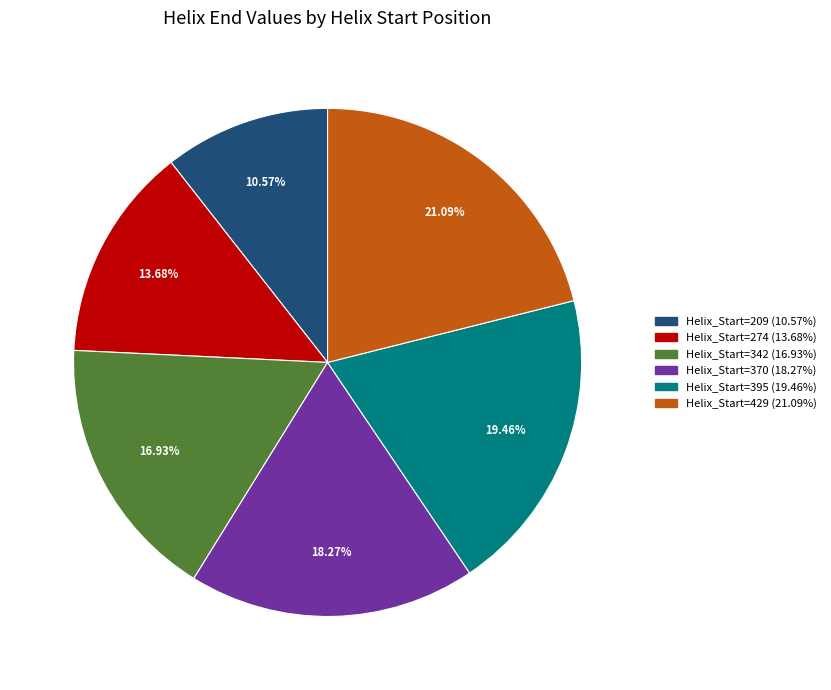

Rank the categories by value from lowest to highest.

Helix_Start=209 (10.57%), Helix_Start=274 (13.68%), Helix_Start=342 (16.93%), Helix_Start=370 (18.27%), Helix_Start=395 (19.46%), Helix_Start=429 (21.09%)